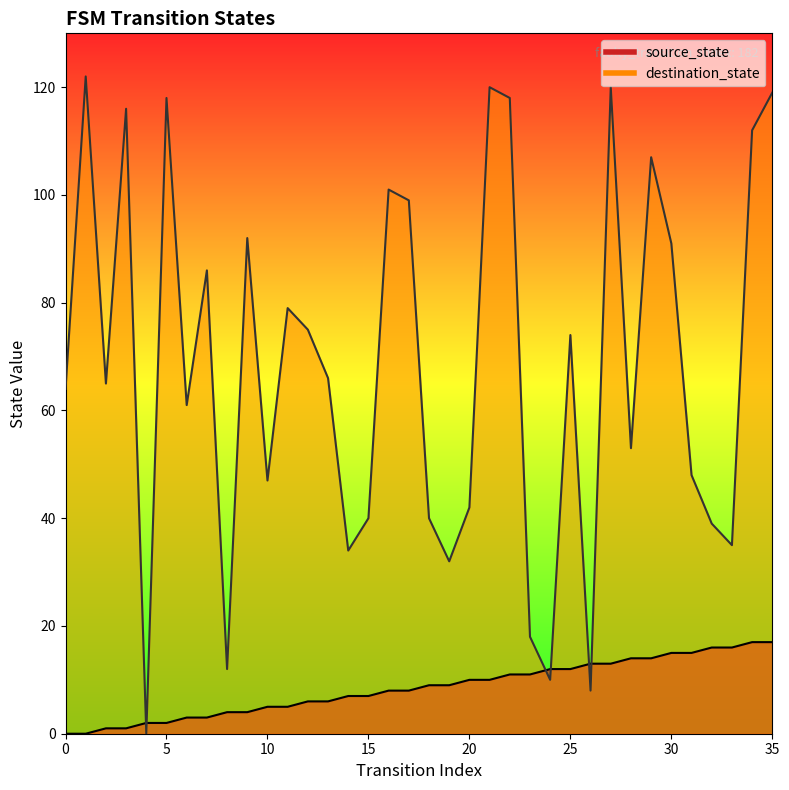

How many interior local valleys does the destination_state series have?

11